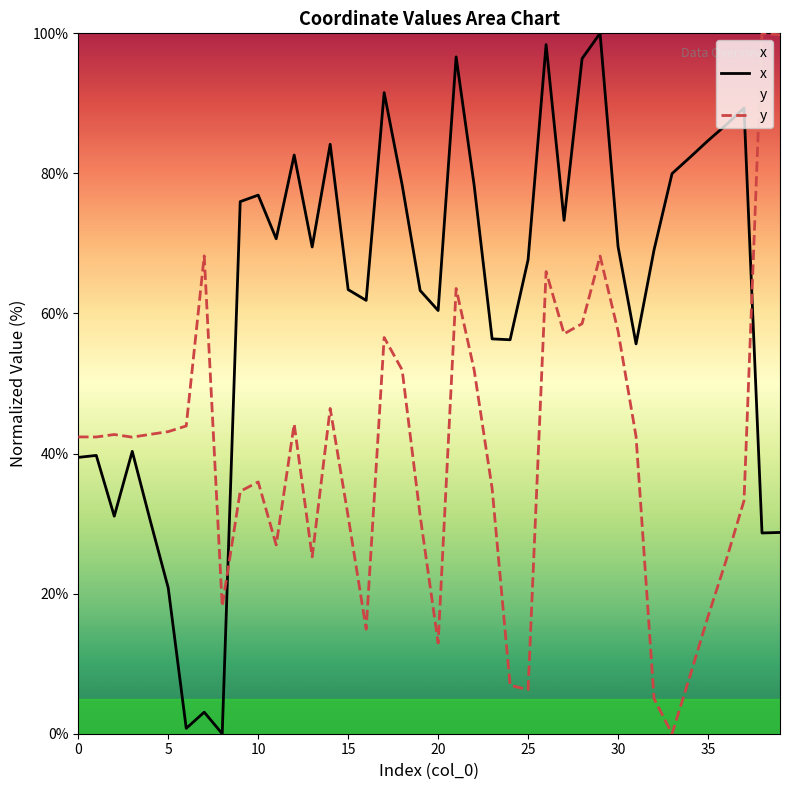

How many intersections are there between y and x?

2